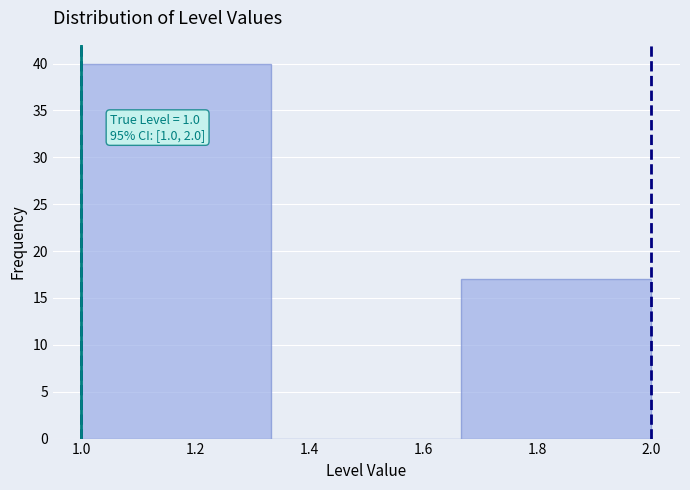

Which range on the x-axis has the tallest bar?

1.00 to 1.34